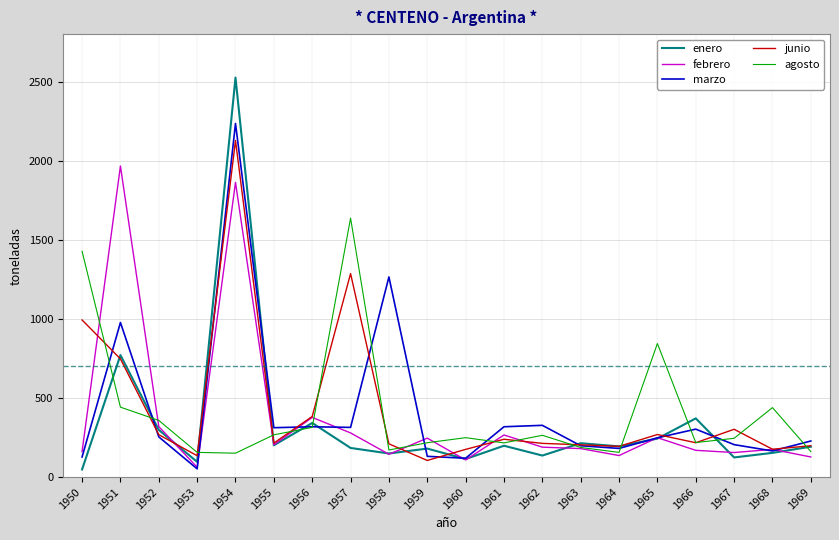

At which category does febrero reach its first local peak?

1951